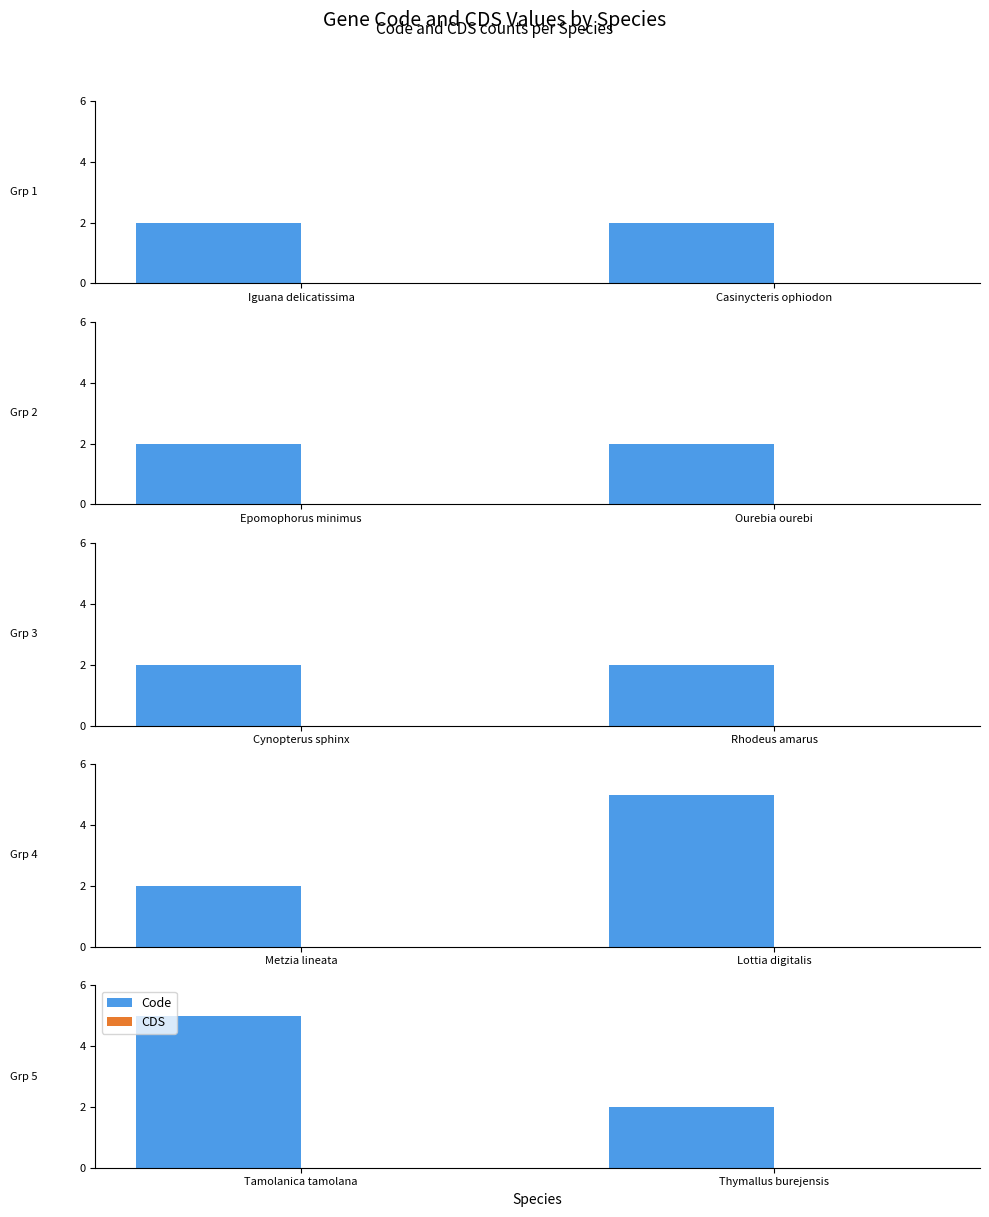

What is the label of the 2nd bar from the left?

Thymallus burejensis